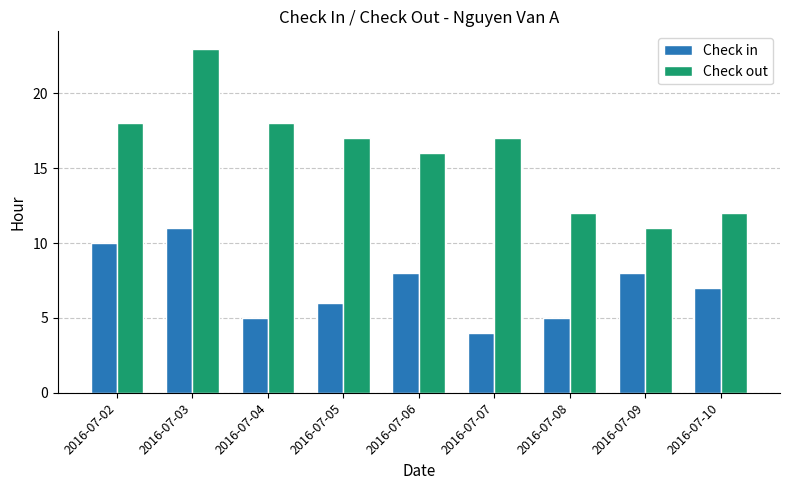

What is the sum of the Check out values at 2016-07-04 and 2016-07-02?

36